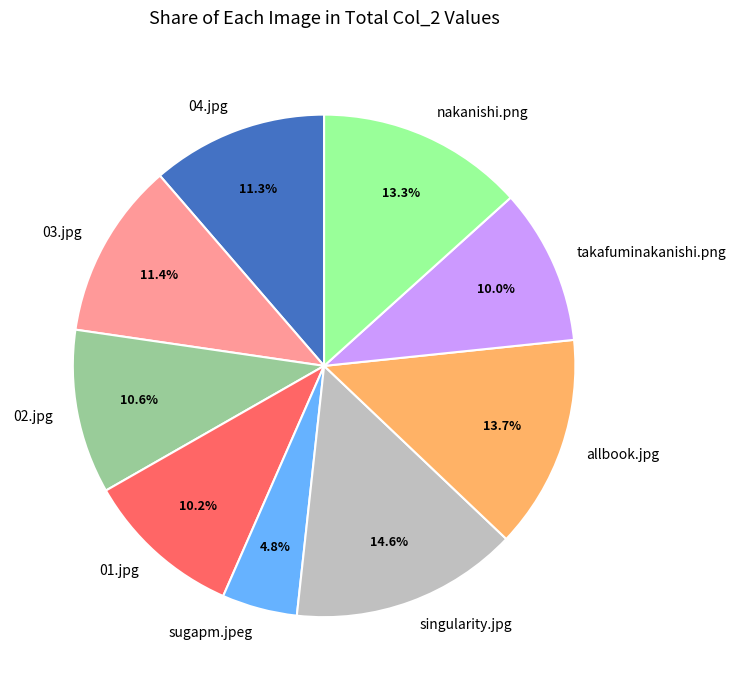

To the nearest percent, what is the combined percentage of 01.jpg and allbook.jpg?

24%